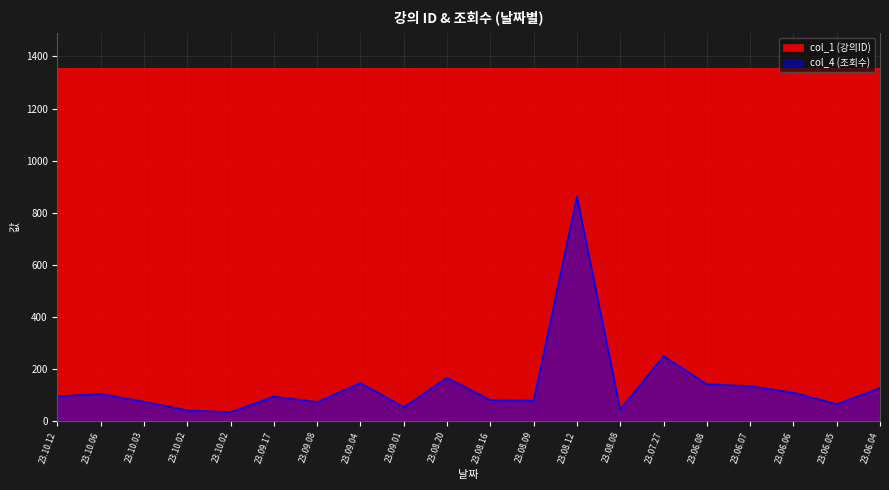

How many points are lower than both their immediate neighbors (excluding endpoints)?

6